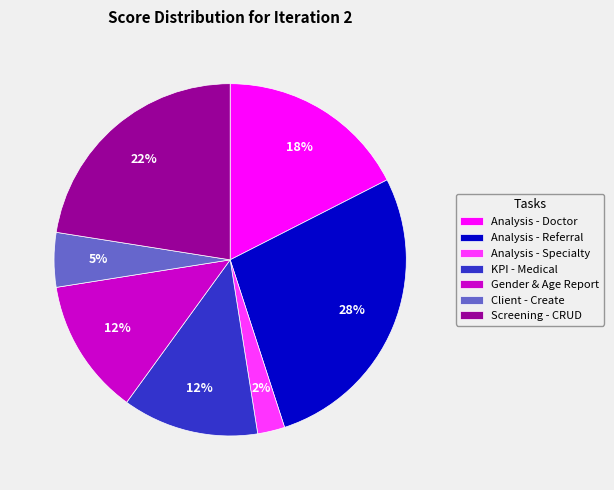

Do Screening - CRUD and Analysis - Doctor together represent more than half of the pie?

No